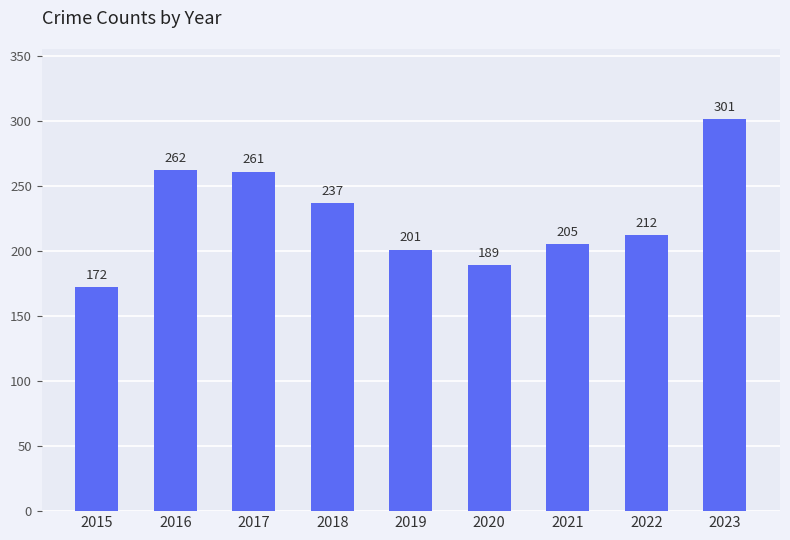

Reading left to right, extract all data points from this chart.

2015=172	2016=262	2017=261	2018=237	2019=201	2020=189	2021=205	2022=212	2023=301